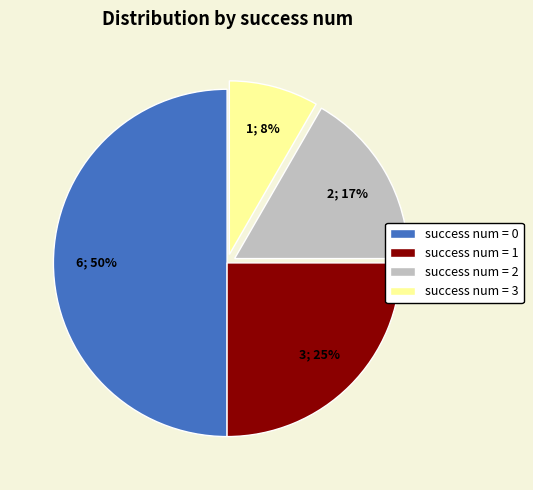

Does success num = 2 account for over 50% of the chart?

No